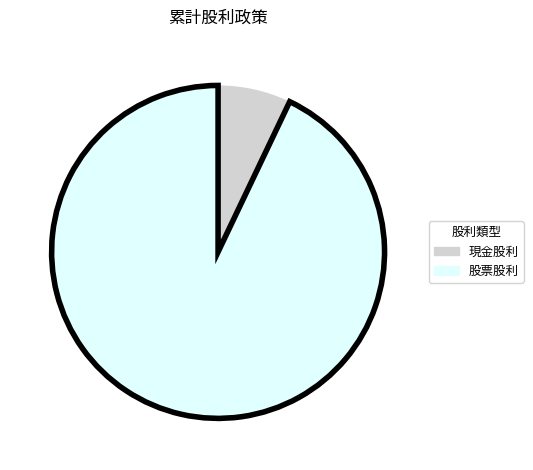

Approximately how many times larger is the value at 股票股利 compared to 現金股利?

13.1